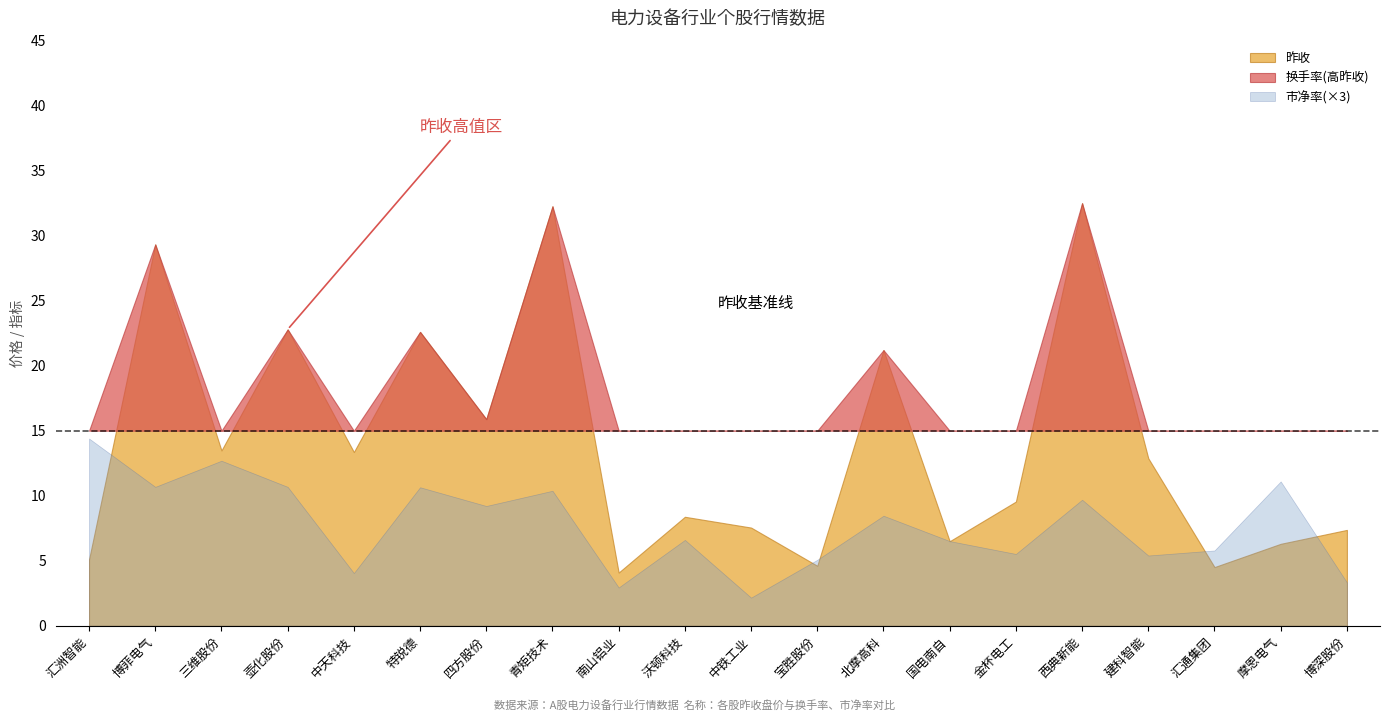

At which label is 市净率 closest to 2?

汇通集团